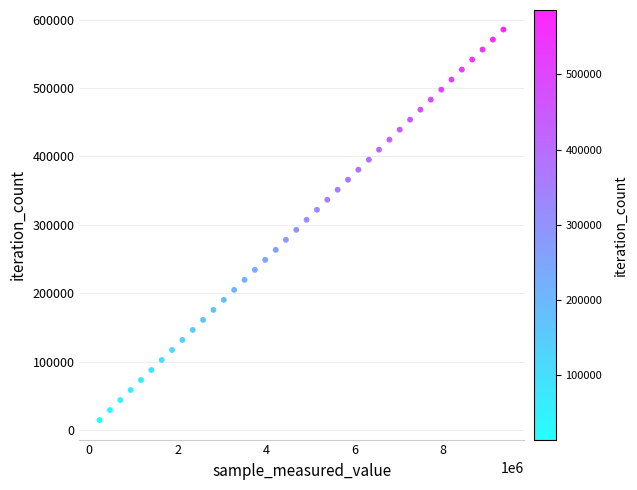

What is the range of Y values (max minus min)?

570960